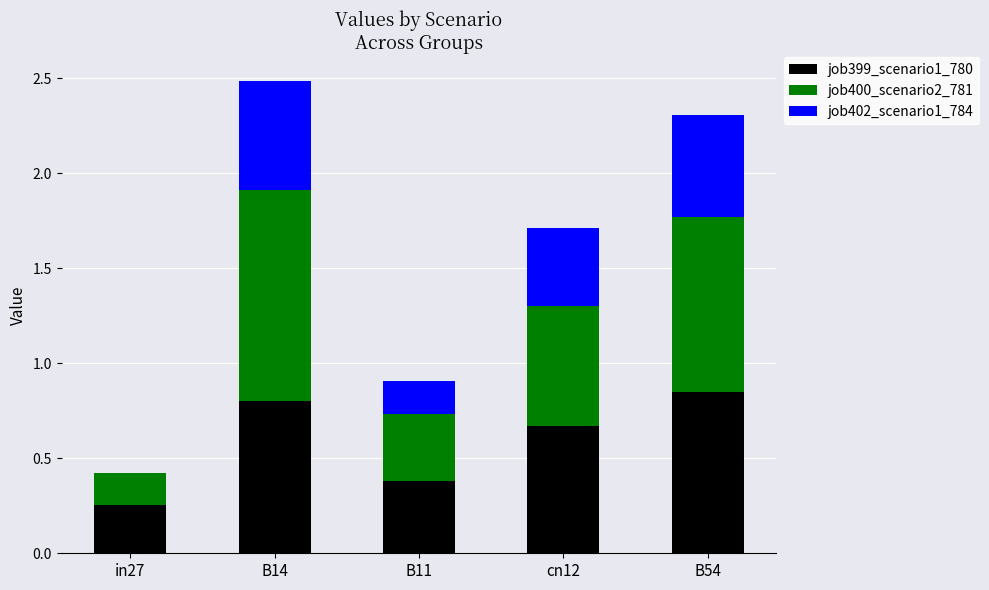

At which category is the sum across all series the highest?

B14